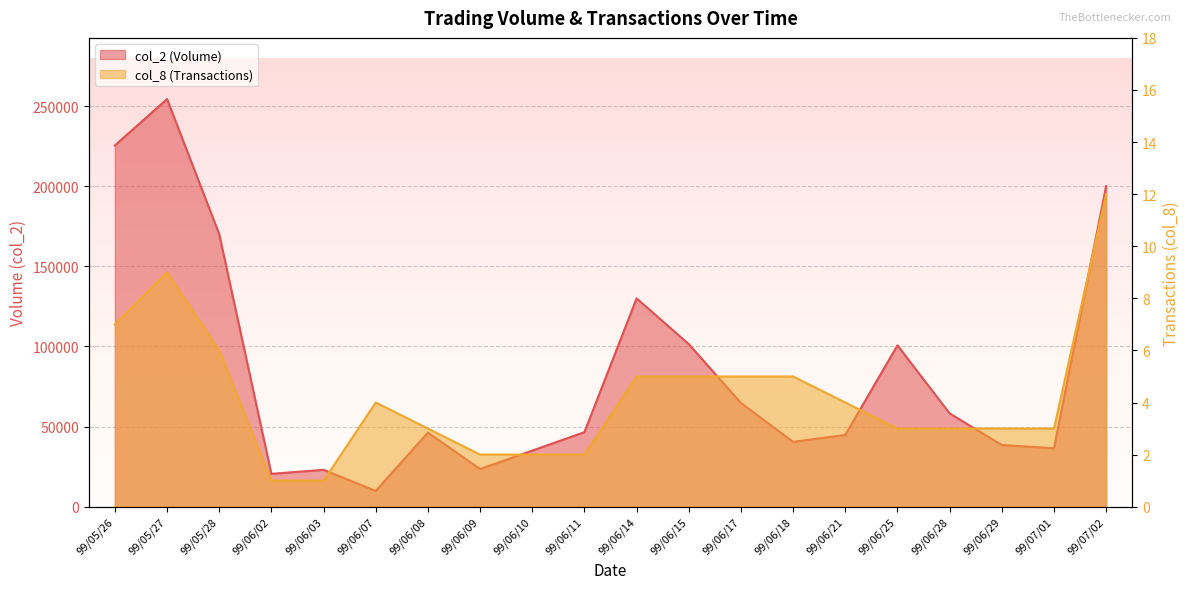

True or false: col_8 has a value of 3 at 99/06/15.

False